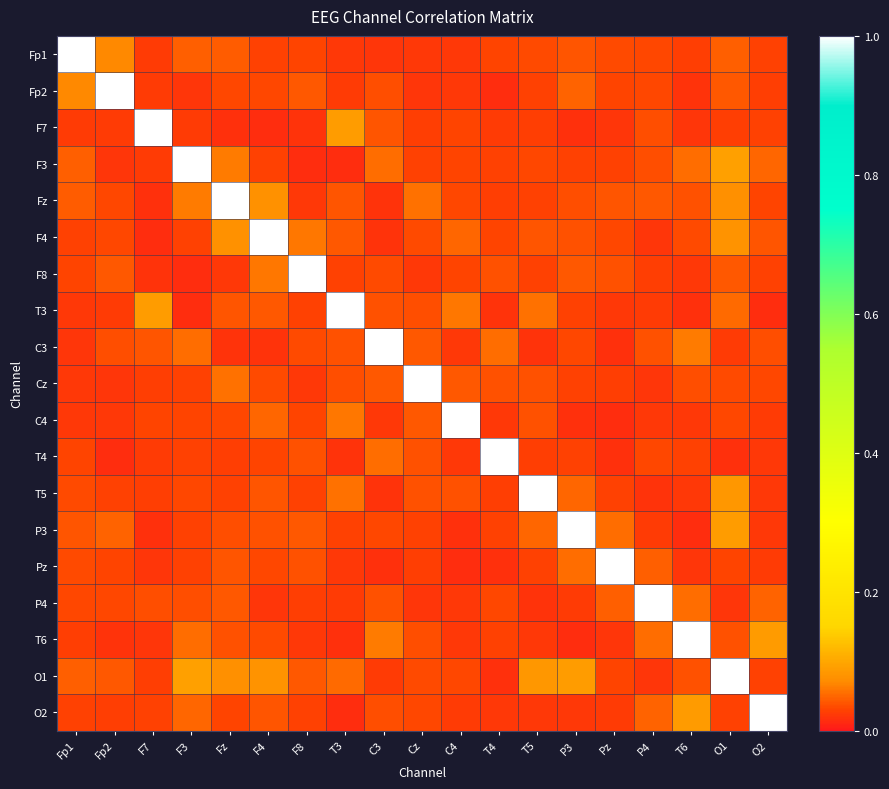

How many categories are shown in the chart?

19